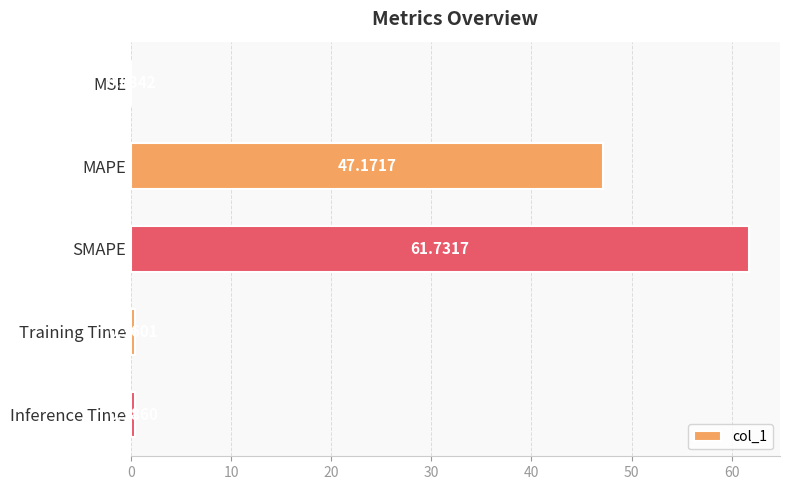

What is the sum of all values?

109.7